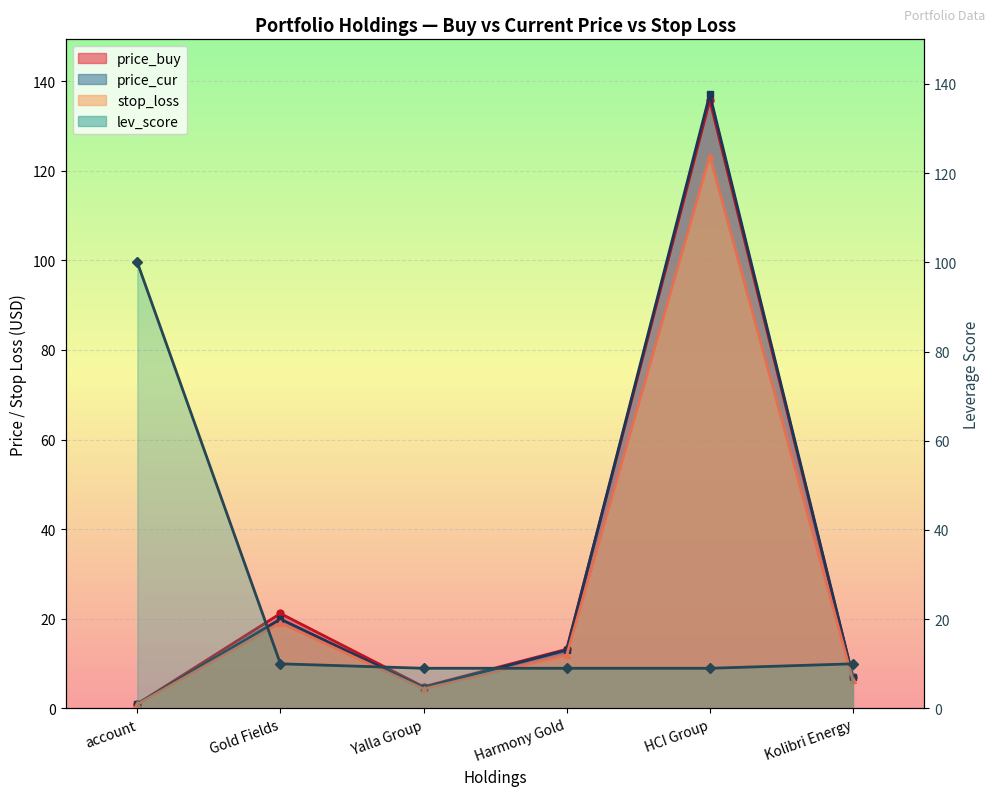

The lev_score series shows 100.0 at account. True or false?

True